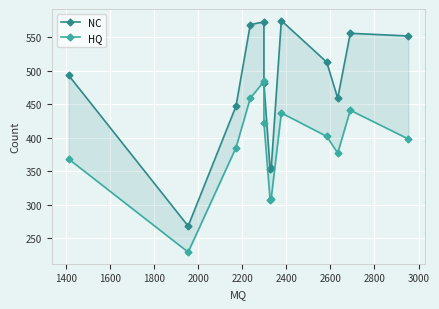

What are all the series names shown in the legend?

NC, HQ